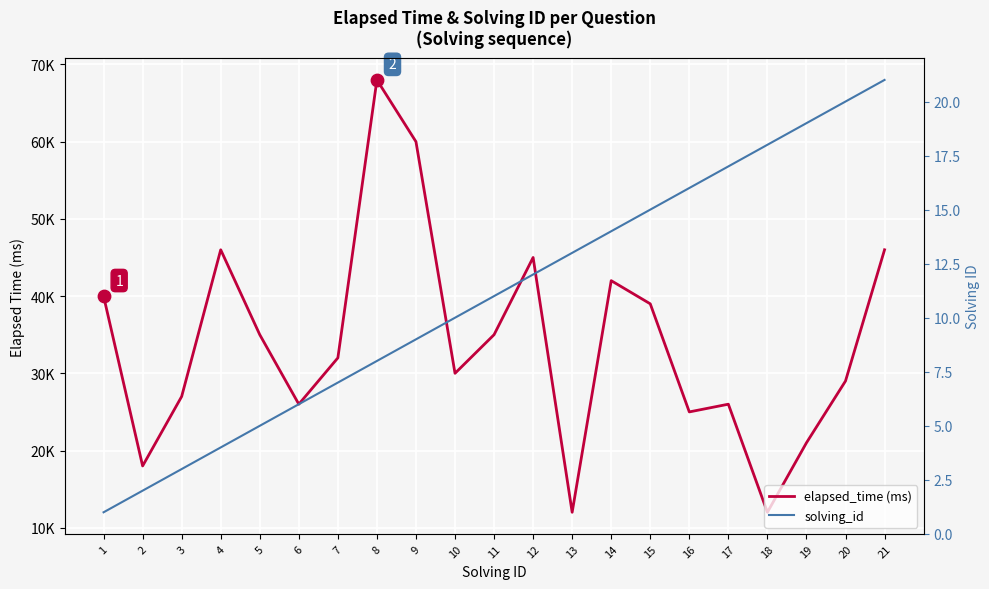

What are all the series names shown in the legend?

elapsed_time (ms), solving_id